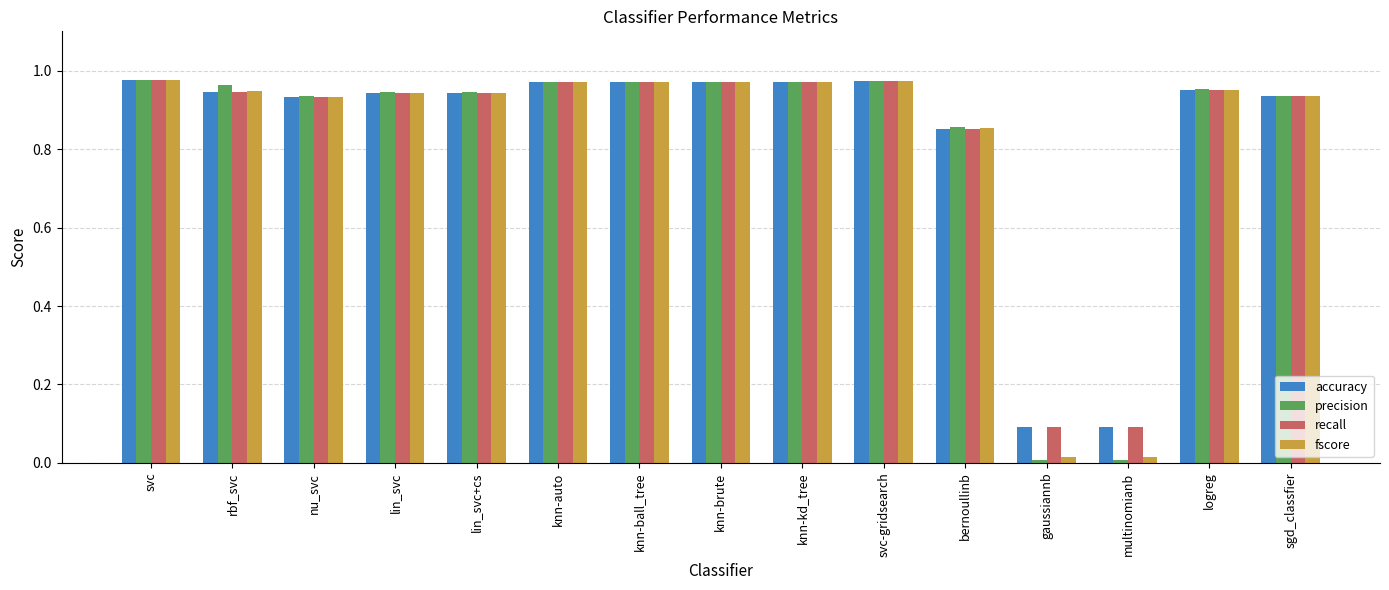

The value of accuracy at knn-brute is 1.4. True or false?

False